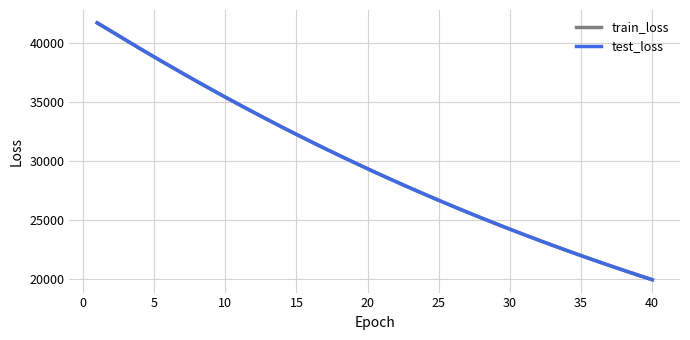

What is the greatest value displayed?

41755.1